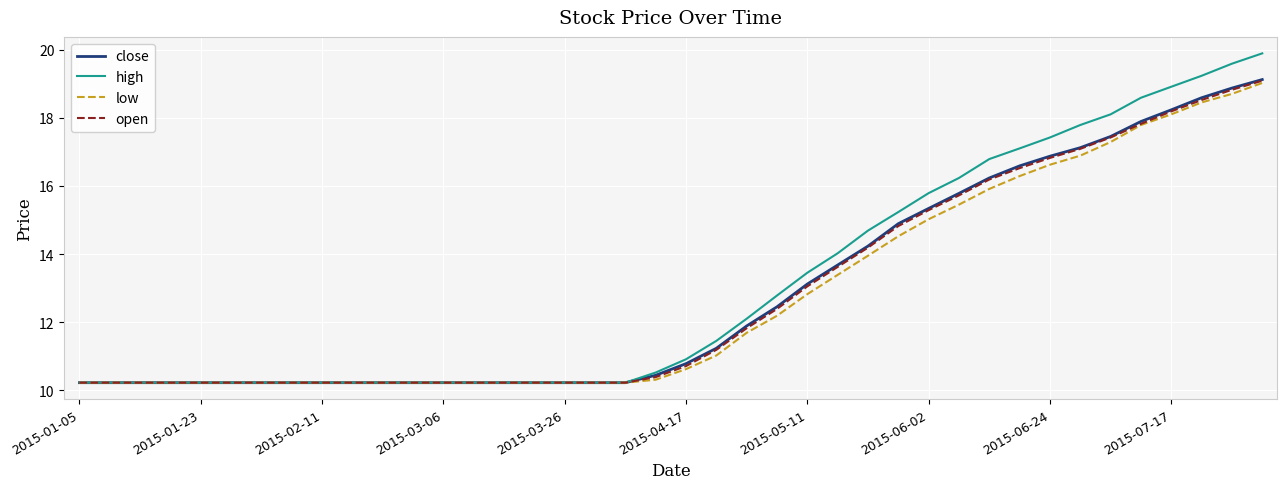

What is the lowest value of the low series?

10.2